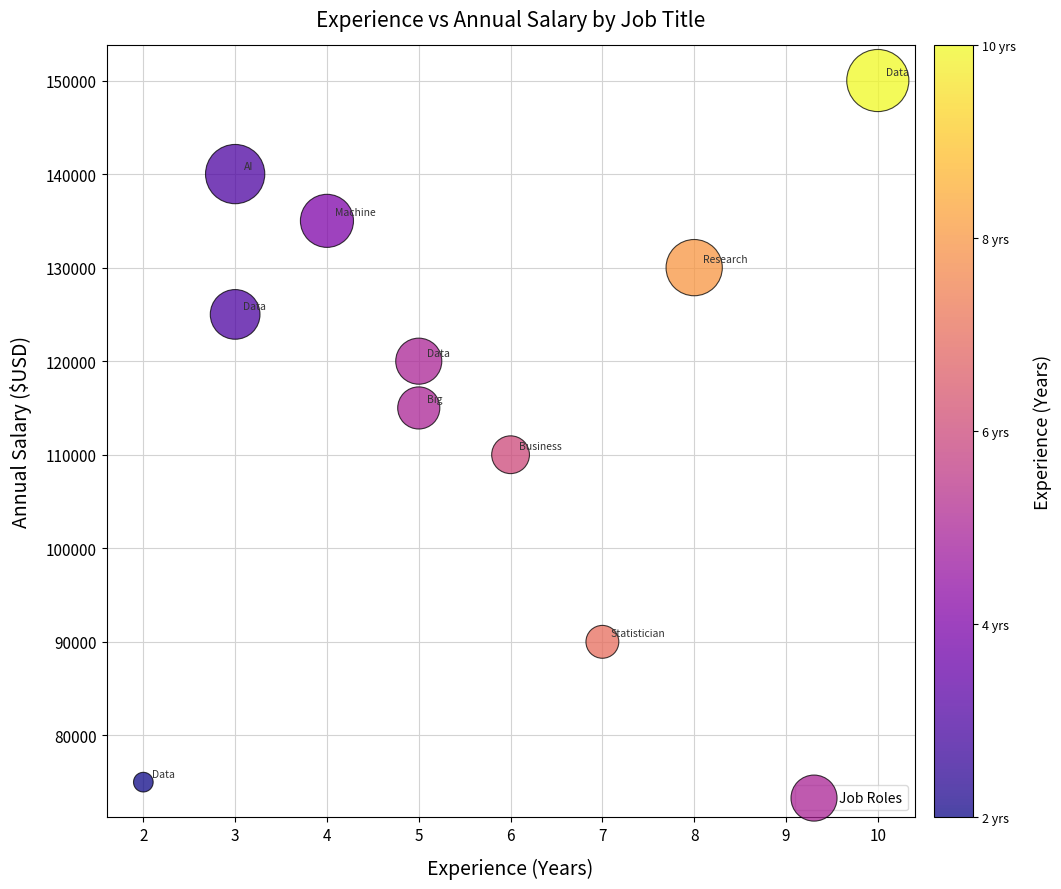

What is the average Y value?

119000